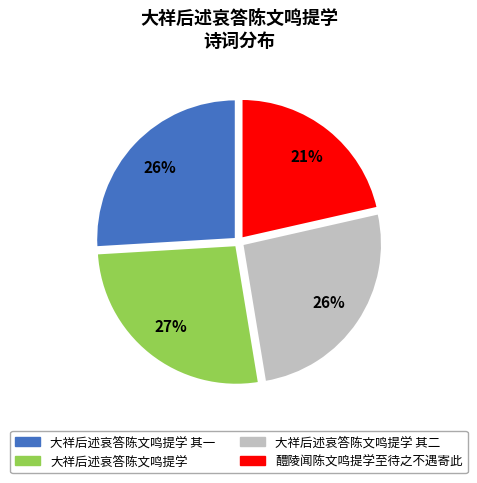

To the nearest percent, what is the average slice percentage?

25%